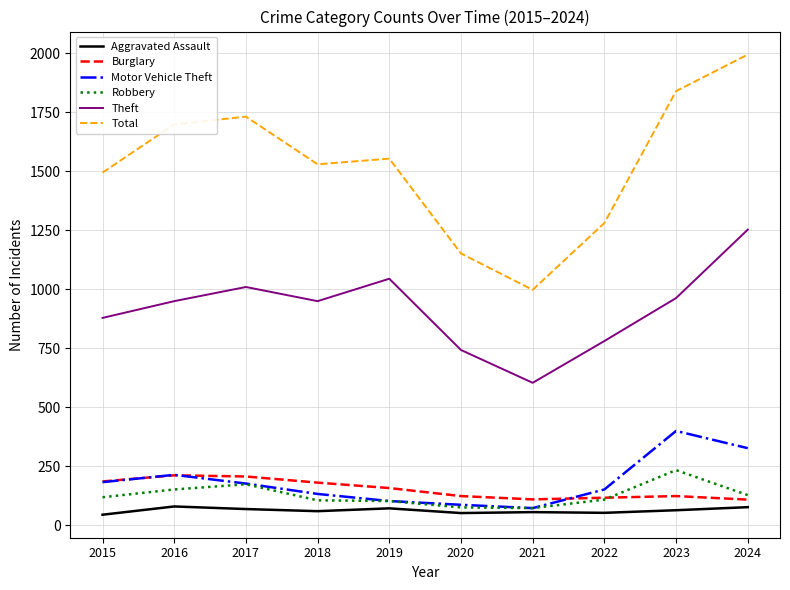

The Total series shows 1280 at 2022. True or false?

True